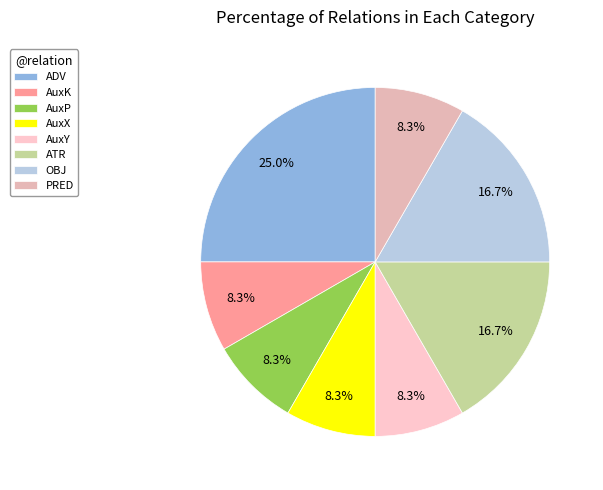

Approximately how many times larger is the value at ATR compared to AuxX?

2.0